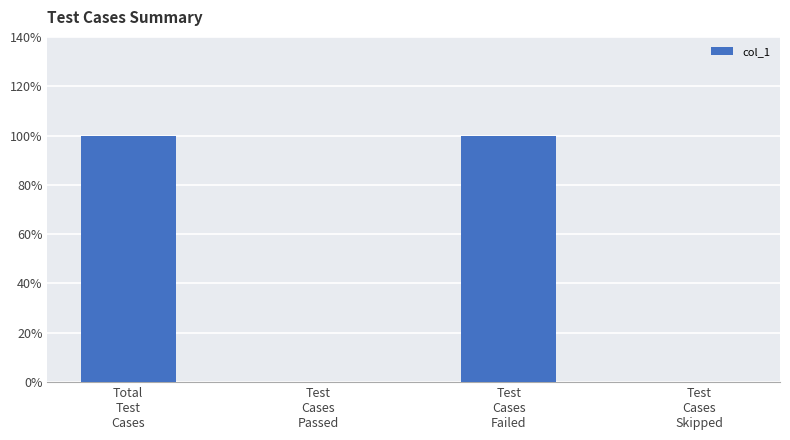

Are the bars horizontal?

No